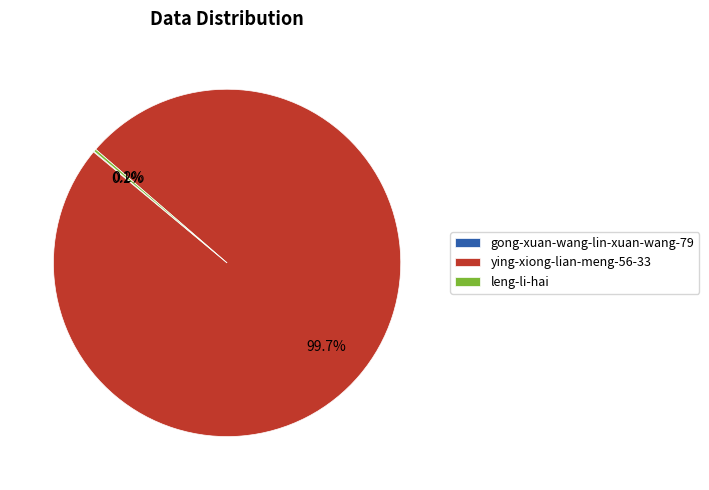

Is there a majority slice in this chart?

Yes